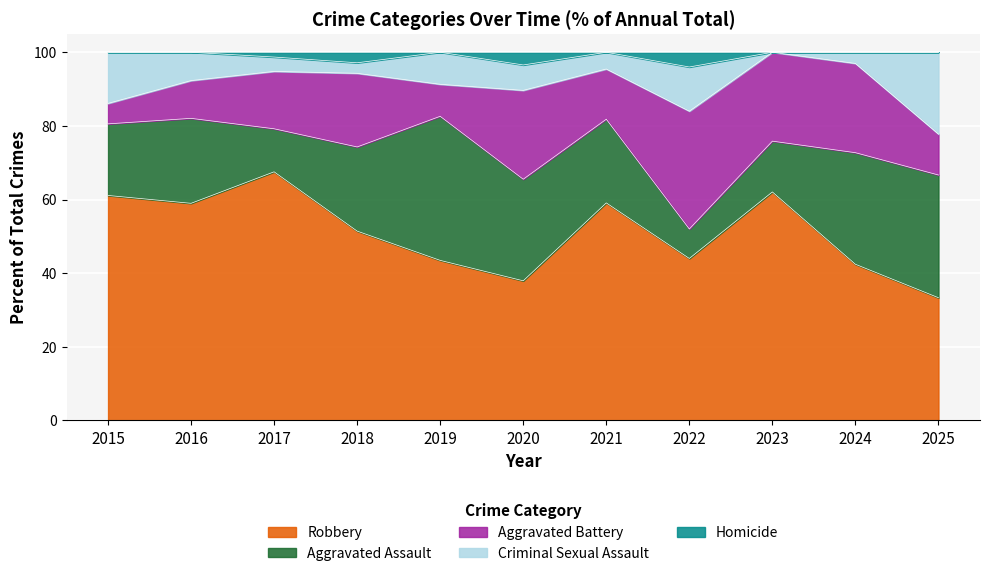

Is it true that Criminal Sexual Assault equals 5 at 2022?

False